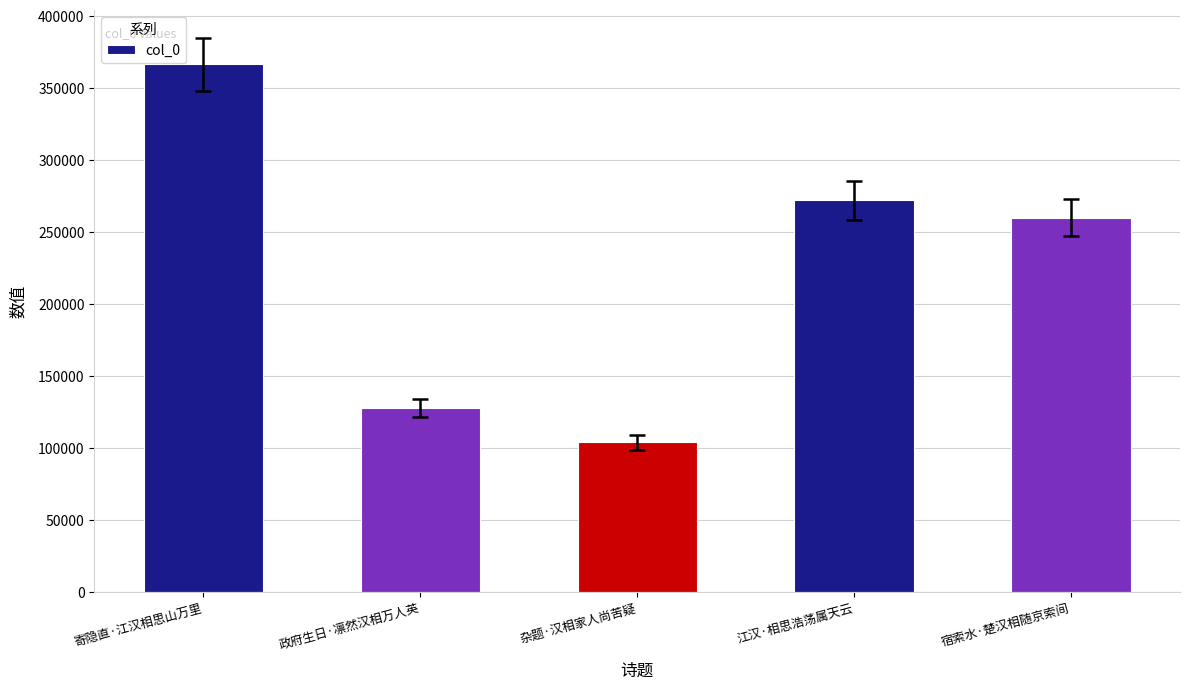

Are the bars horizontal?

No